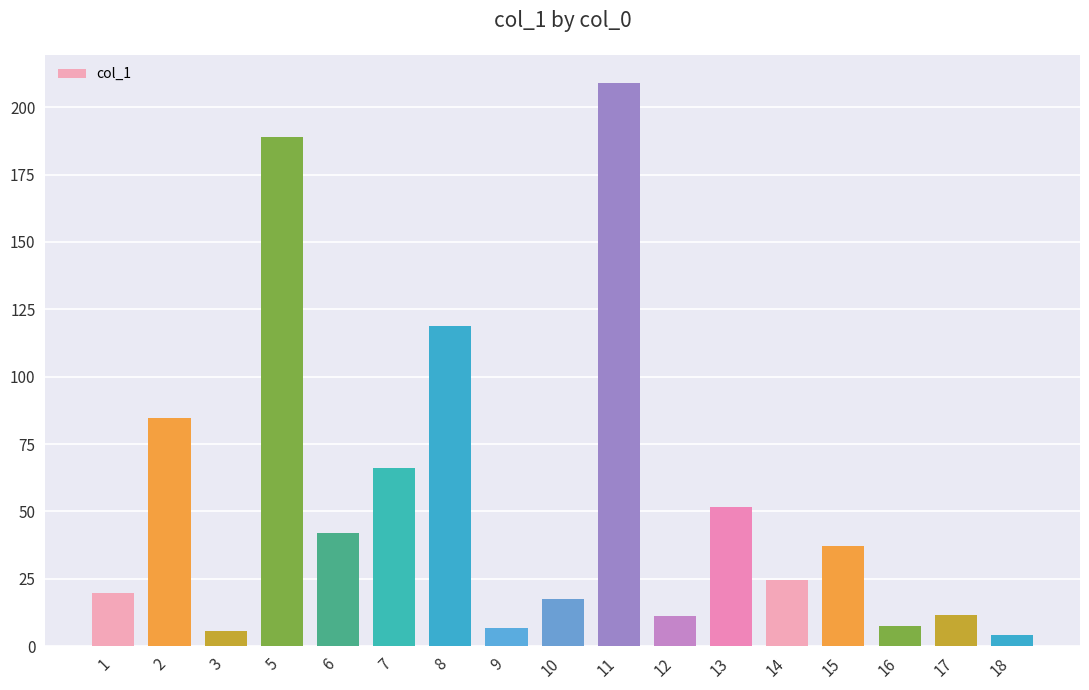

At which label is the value closest to 106?

8